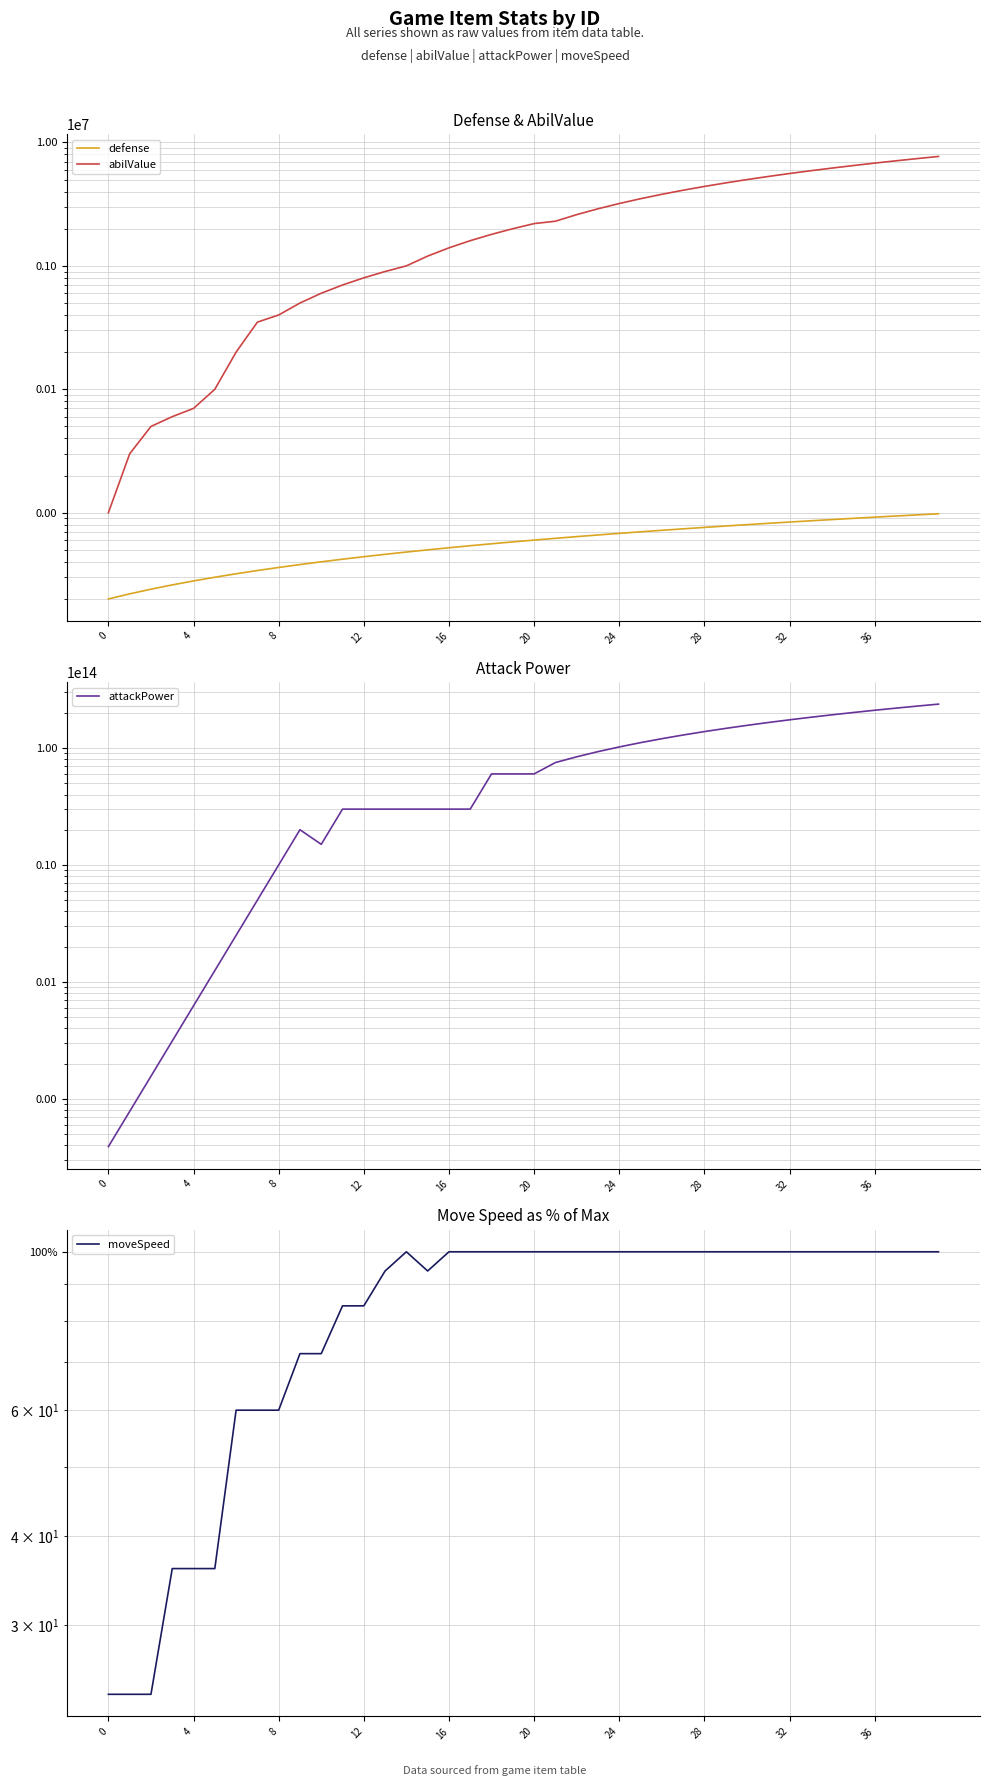

At how many categories does at least one series exceed 122302304153651?

13